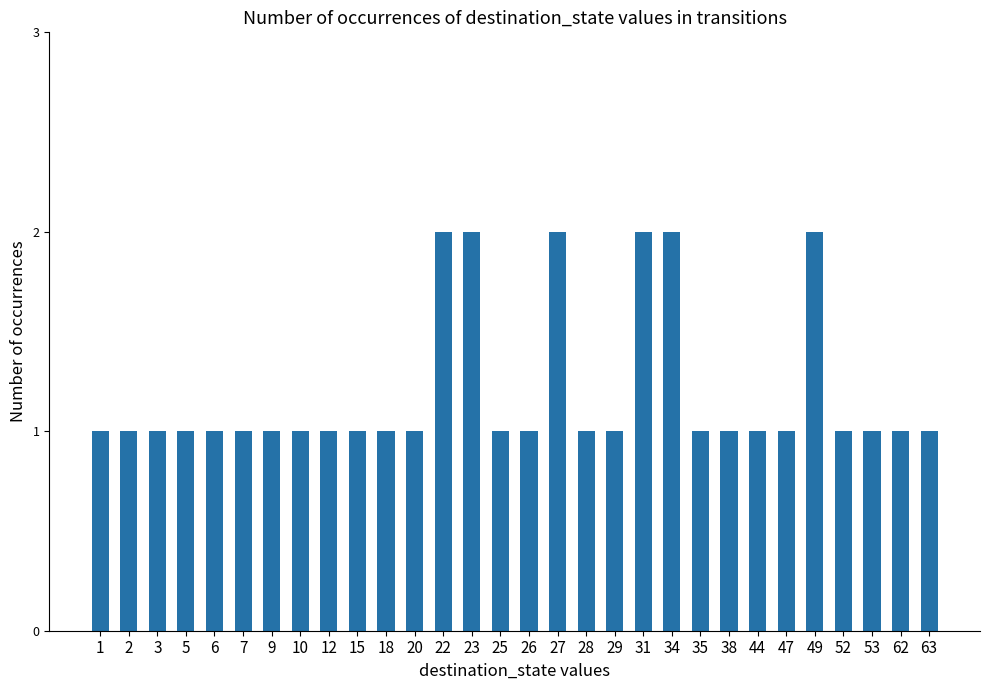

The value at 27 is 1. True or false?

False